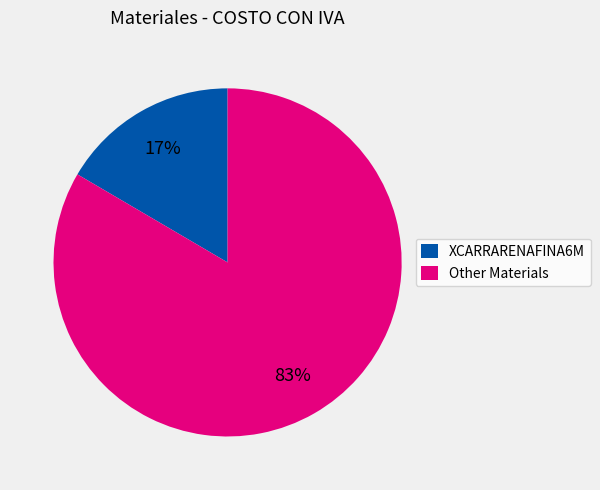

Is there a majority slice in this chart?

Yes